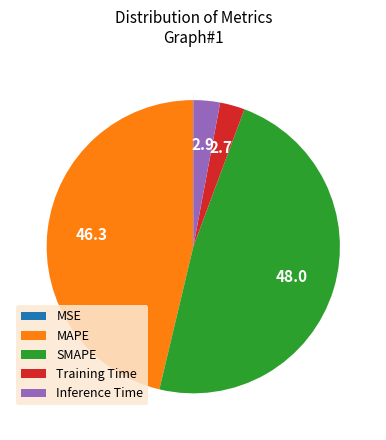

What is the largest slice in the pie chart?

SMAPE